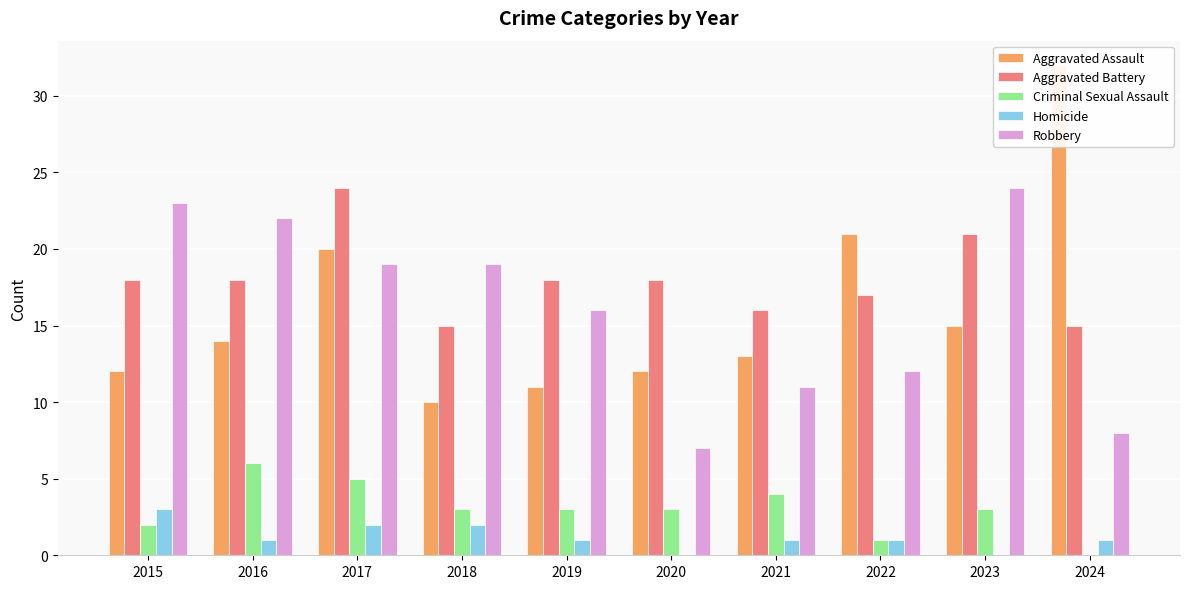

What is the spread (max minus min) of values at 2021?

15